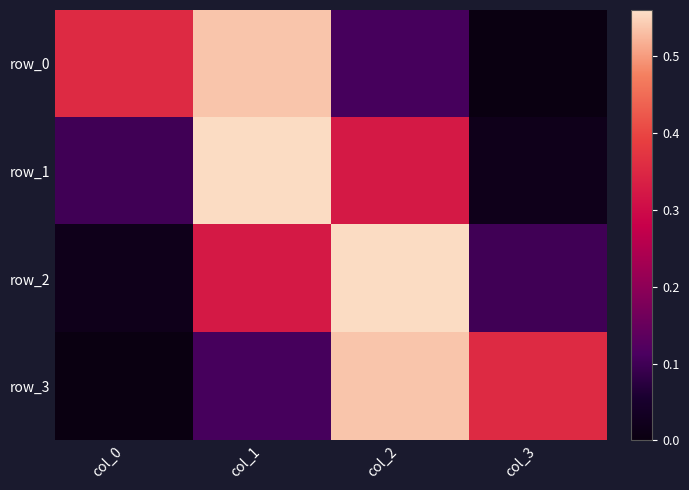

Between col_1 and col_2, which series saw the biggest shift?

row_3